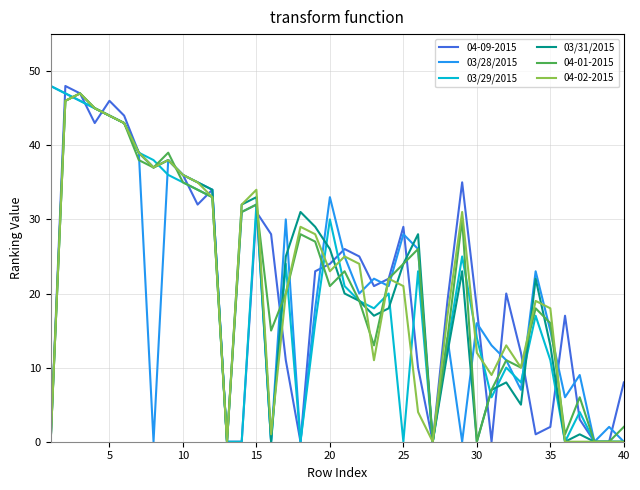

What is the maximum value shown in the chart?

48